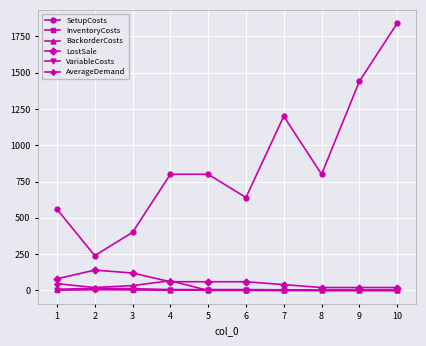

What is the sum of the LostSale values at 7 and 1?

120.0